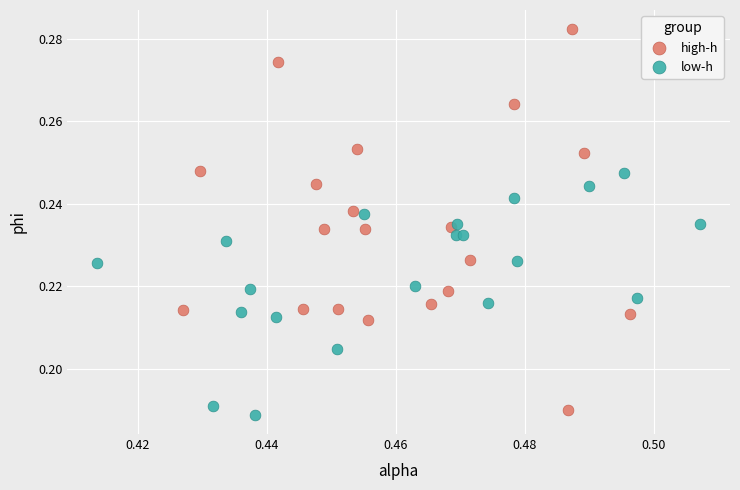

Which series reaches the maximum Y coordinate?

high-h